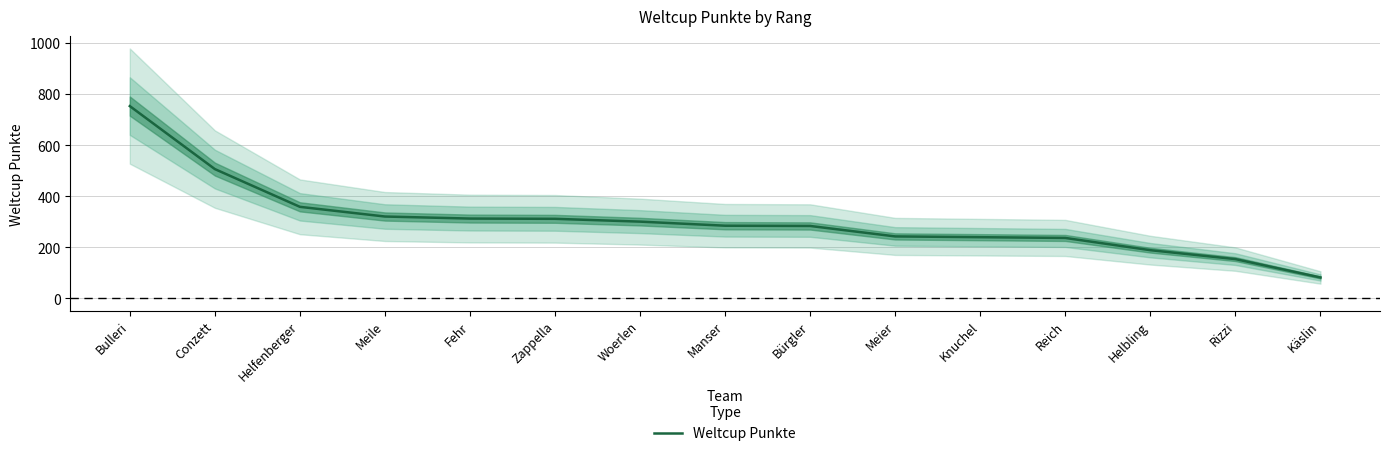

What is the difference between the maximum and second lowest values?

600